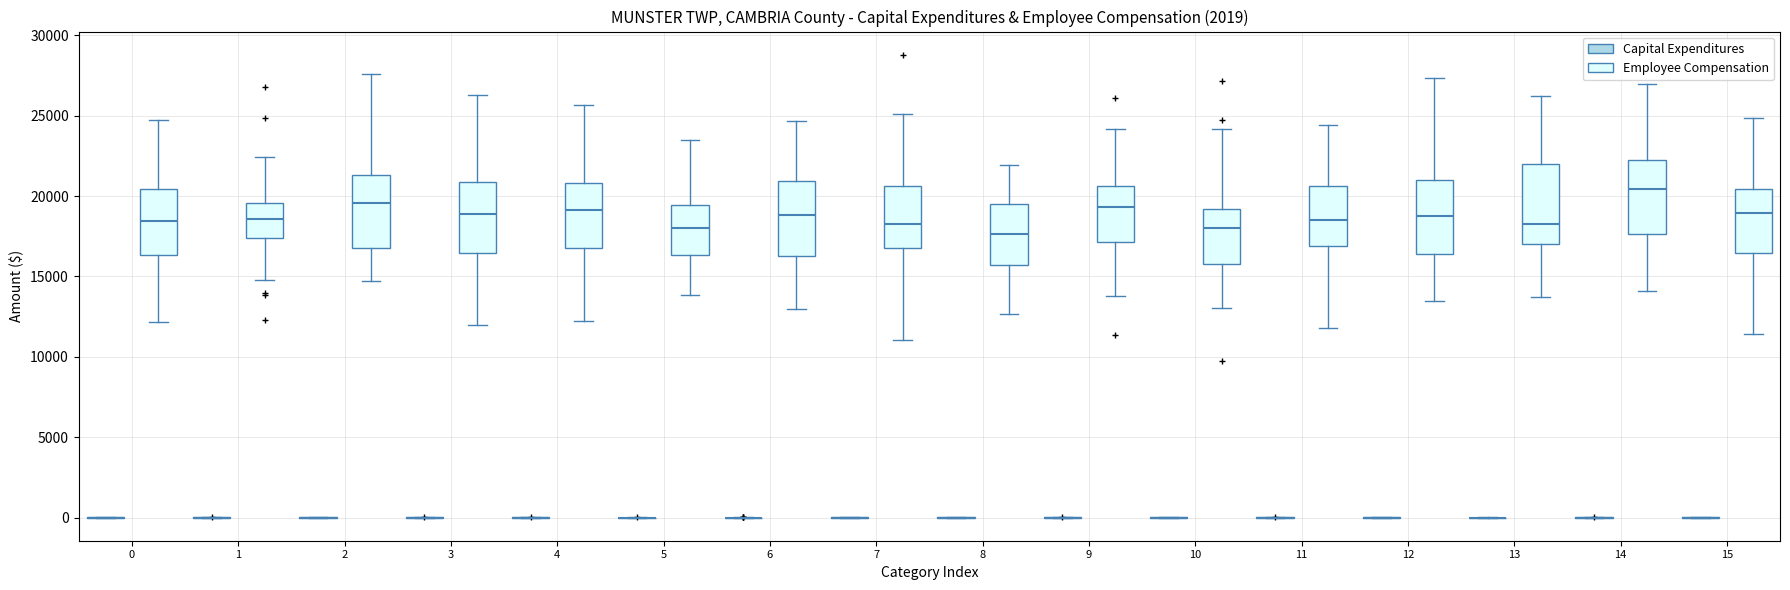

Reading left to right, read every box against the y-axis: the position of its median line, the range the box covers, and the ends of its whiskers. The values are not printed on the chart, so give them approximately, as read against the axis.

0 (Capital Expenditures): box collapsed to a line at 0, whiskers 0 to 0
0 (Employee Compensation): median 18500, box 16500 to 20500, whiskers 12000 to 25000
1 (Capital Expenditures): box collapsed to a line at 0, whiskers 0 to 0
1 (Employee Compensation): median 18500, box 17500 to 19500, whiskers 15000 to 22500
2 (Capital Expenditures): box collapsed to a line at 0, whiskers 0 to 0
2 (Employee Compensation): median 19500, box 16500 to 21500, whiskers 14500 to 27500
3 (Capital Expenditures): box collapsed to a line at 0, whiskers 0 to 0
3 (Employee Compensation): median 19000, box 16500 to 21000, whiskers 12000 to 26500
4 (Capital Expenditures): box collapsed to a line at 0, whiskers 0 to 0
4 (Employee Compensation): median 19000, box 17000 to 21000, whiskers 12000 to 25500
5 (Capital Expenditures): box collapsed to a line at 0, whiskers 0 to 0
5 (Employee Compensation): median 18000, box 16500 to 19500, whiskers 14000 to 23500
6 (Capital Expenditures): box collapsed to a line at 0, whiskers 0 to 0
6 (Employee Compensation): median 19000, box 16500 to 21000, whiskers 13000 to 24500
7 (Capital Expenditures): box collapsed to a line at 0, whiskers 0 to 0
7 (Employee Compensation): median 18500, box 17000 to 20500, whiskers 11000 to 25000
8 (Capital Expenditures): box collapsed to a line at 0, whiskers 0 to 0
8 (Employee Compensation): median 17500, box 15500 to 19500, whiskers 12500 to 22000
9 (Capital Expenditures): box collapsed to a line at 0, whiskers 0 to 0
9 (Employee Compensation): median 19500, box 17000 to 20500, whiskers 14000 to 24000
10 (Capital Expenditures): box collapsed to a line at 0, whiskers 0 to 0
10 (Employee Compensation): median 18000, box 16000 to 19000, whiskers 13000 to 24000
11 (Capital Expenditures): box collapsed to a line at 0, whiskers 0 to 0
11 (Employee Compensation): median 18500, box 17000 to 20500, whiskers 12000 to 24500
12 (Capital Expenditures): box collapsed to a line at 0, whiskers 0 to 0
12 (Employee Compensation): median 19000, box 16500 to 21000, whiskers 13500 to 27500
13 (Capital Expenditures): box collapsed to a line at 0, whiskers 0 to 0
13 (Employee Compensation): median 18500, box 17000 to 22000, whiskers 13500 to 26000
14 (Capital Expenditures): box collapsed to a line at 0, whiskers 0 to 0
14 (Employee Compensation): median 20500, box 17500 to 22500, whiskers 14000 to 27000
15 (Capital Expenditures): box collapsed to a line at 0, whiskers 0 to 0
15 (Employee Compensation): median 19000, box 16500 to 20500, whiskers 11500 to 25000